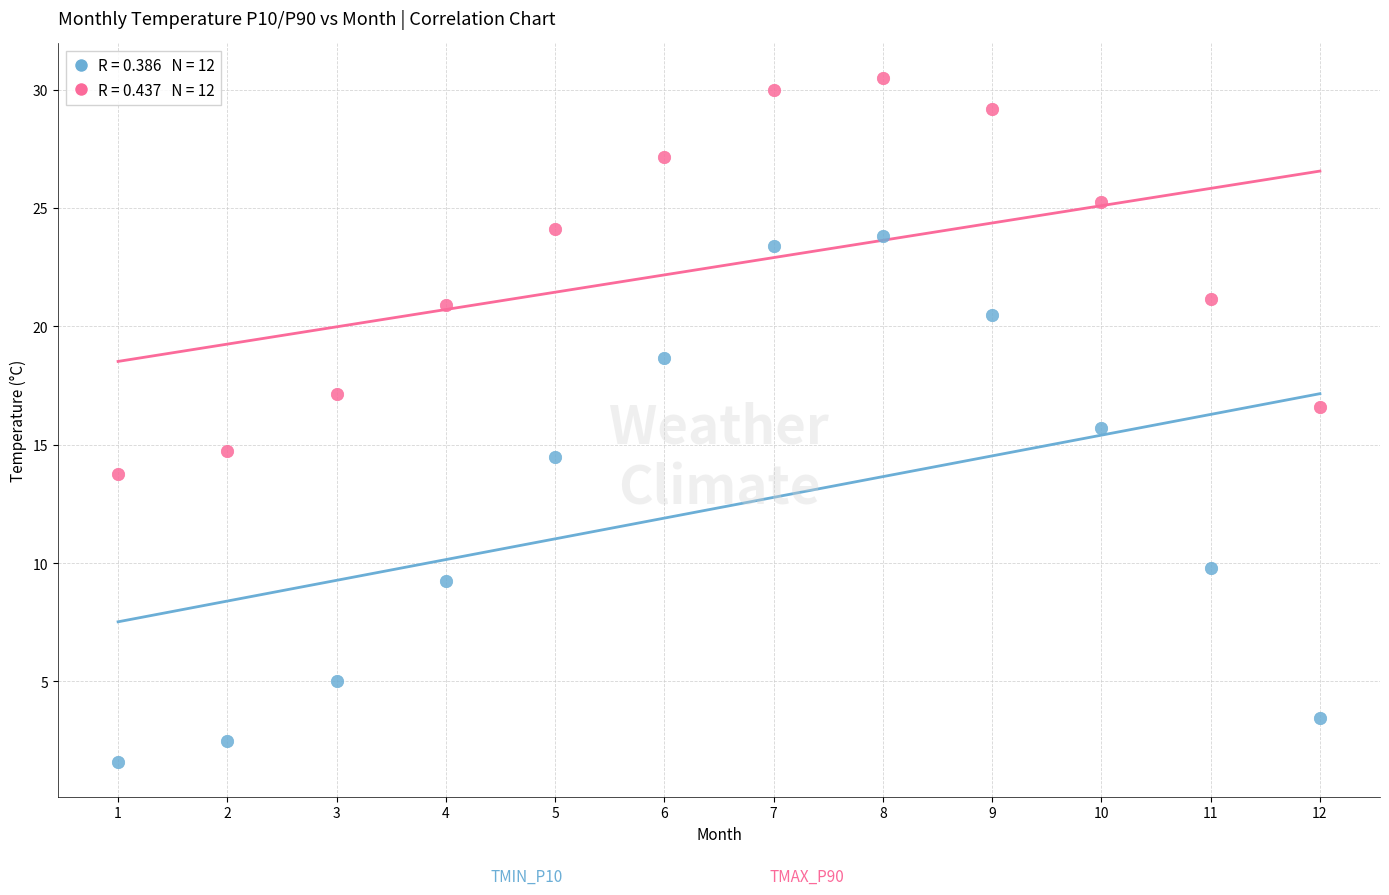

Across all data points, what is the range of X values (max minus min)?

11.0